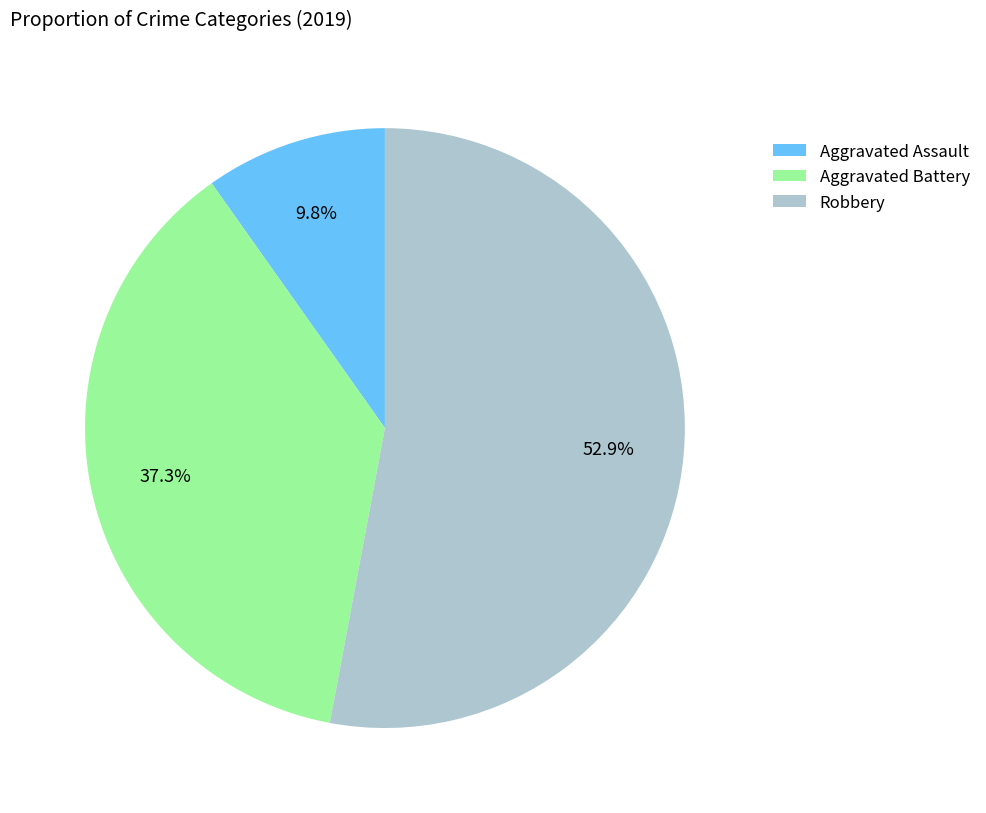

Which slice is the smallest?

Aggravated Assault